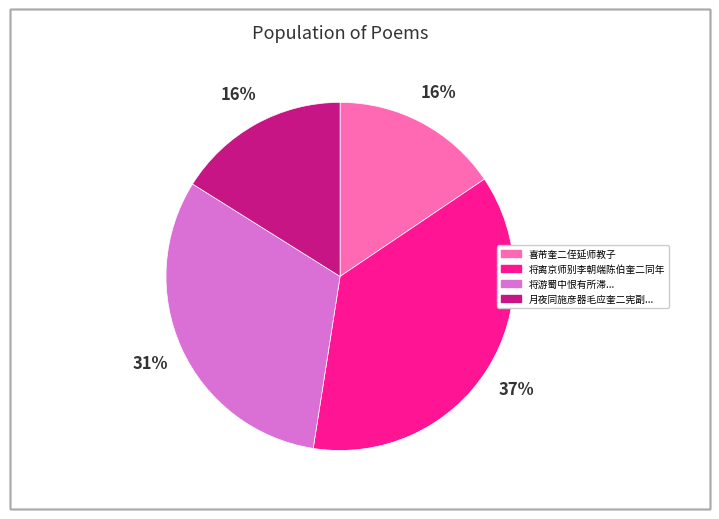

To the nearest percent, what is the difference between the largest and smallest slice percentages?

21%